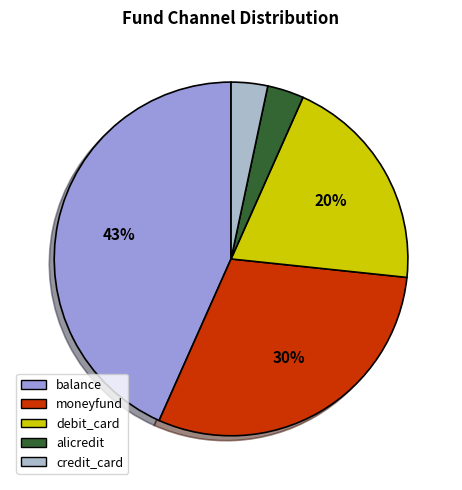

What is the largest slice in the pie chart?

balance